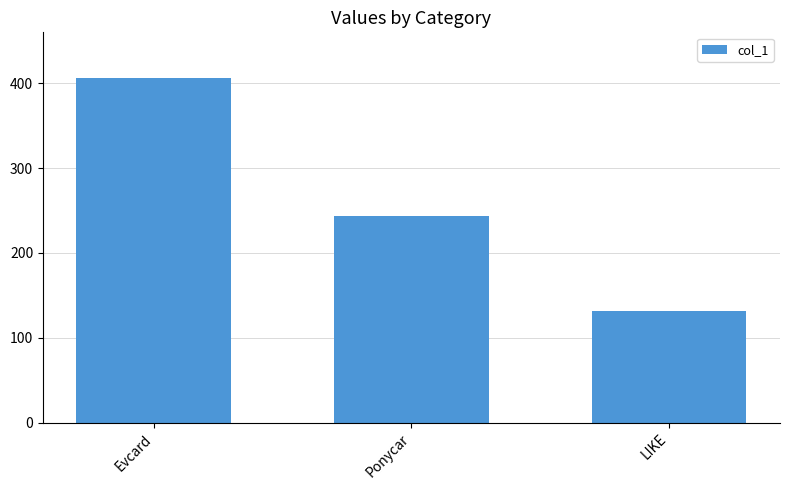

Rank the categories by value from lowest to highest.

LIKE, Ponycar, Evcard